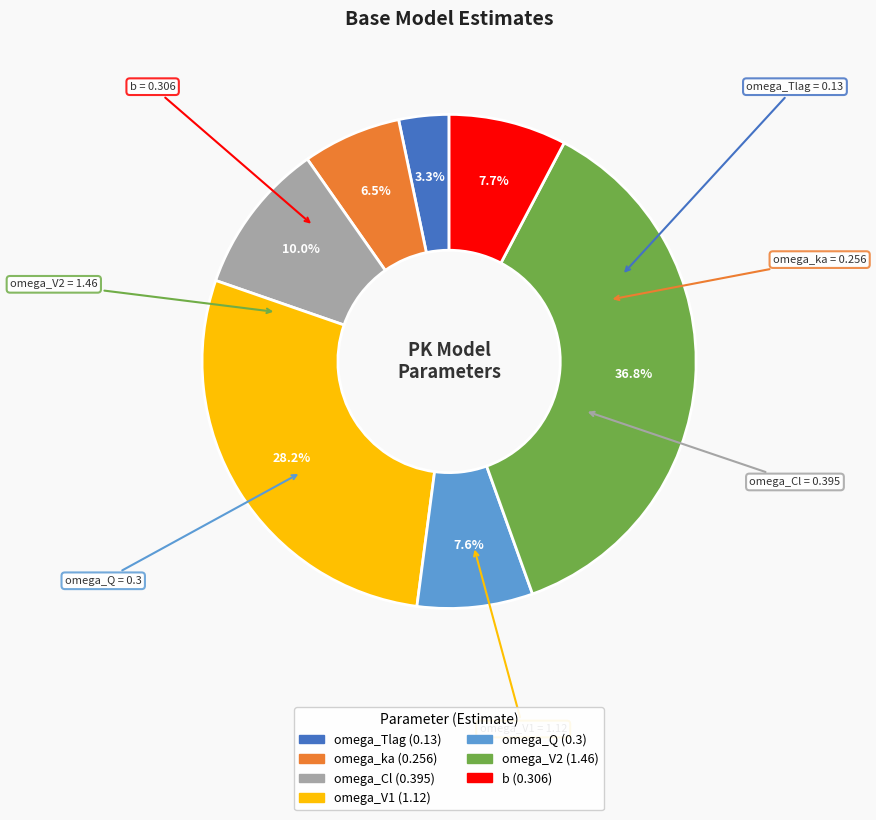

What is the smallest slice in the pie chart?

omega_Tlag